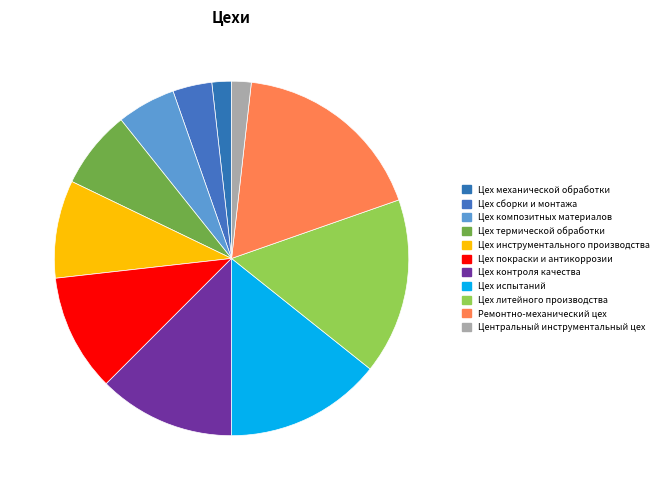

Count the number of slices in the pie.

11